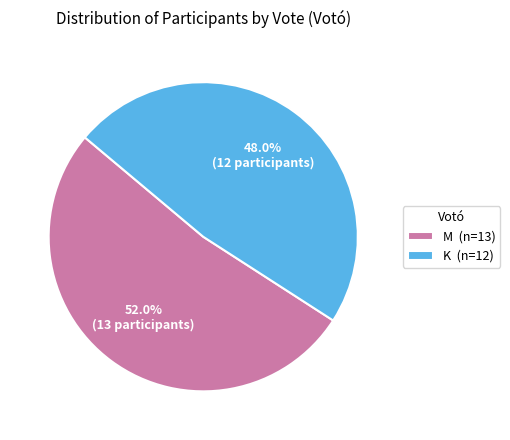

To the nearest percent, what is the difference between the largest and smallest slice percentages?

4%